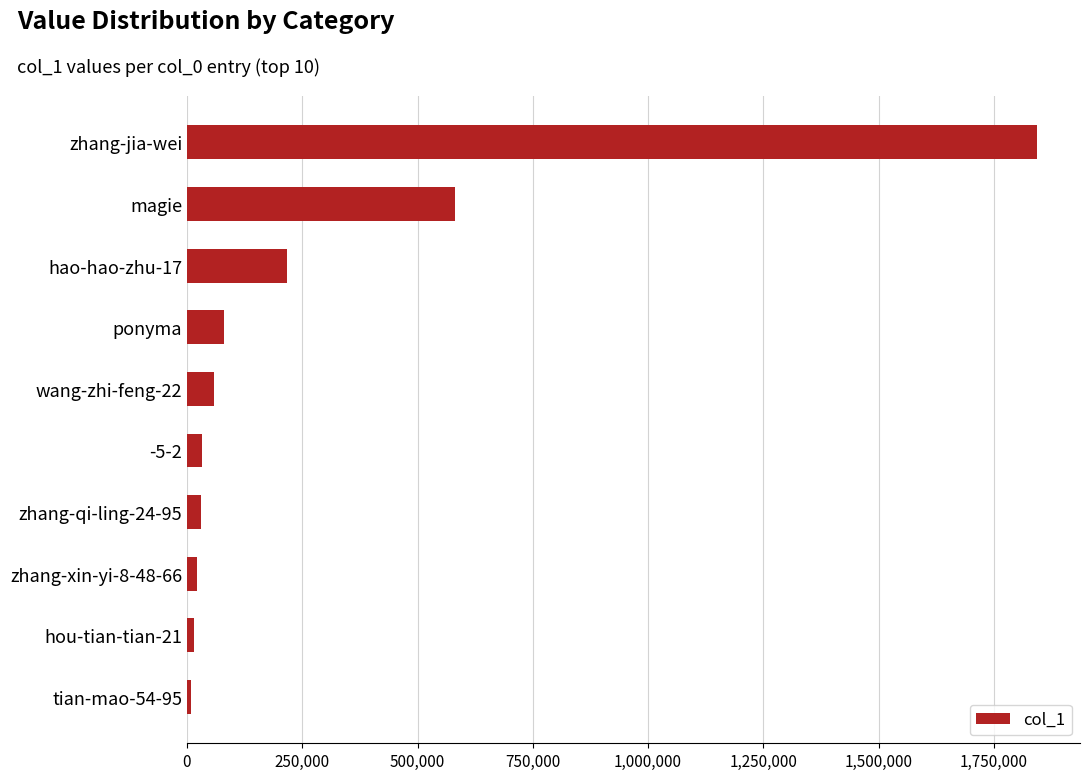

What is the sum of all values?

2888558